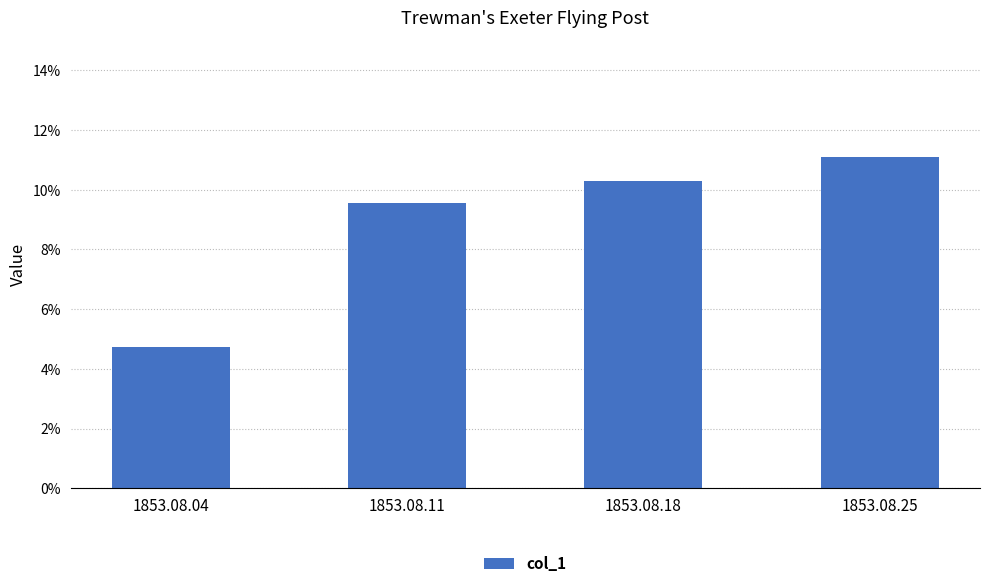

What is the greatest value displayed?

0.1